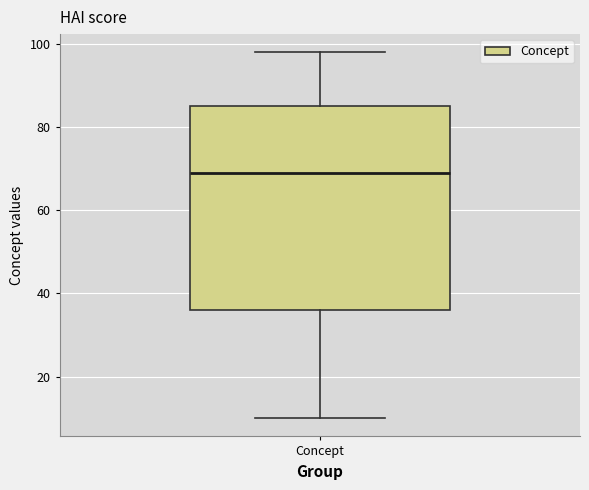

Read this box plot against the y-axis: the position of the median line, the range covered by the box, and the ends of both whiskers. The values are not printed on the chart, so give them approximately, as read against the axis.

median 70, box 36 to 86, whiskers 10 to 98